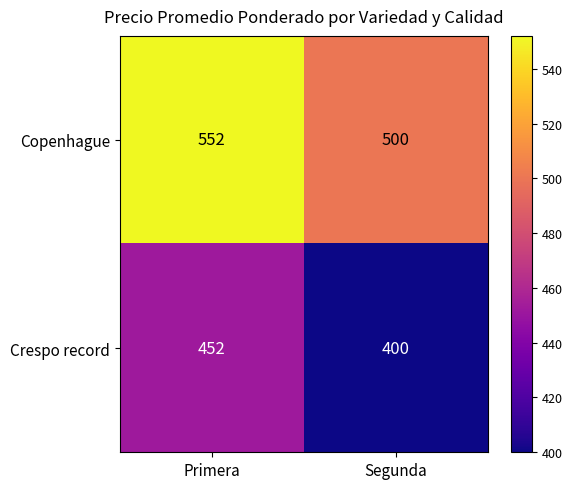

What is the difference between the highest and lowest values at Segunda?

100